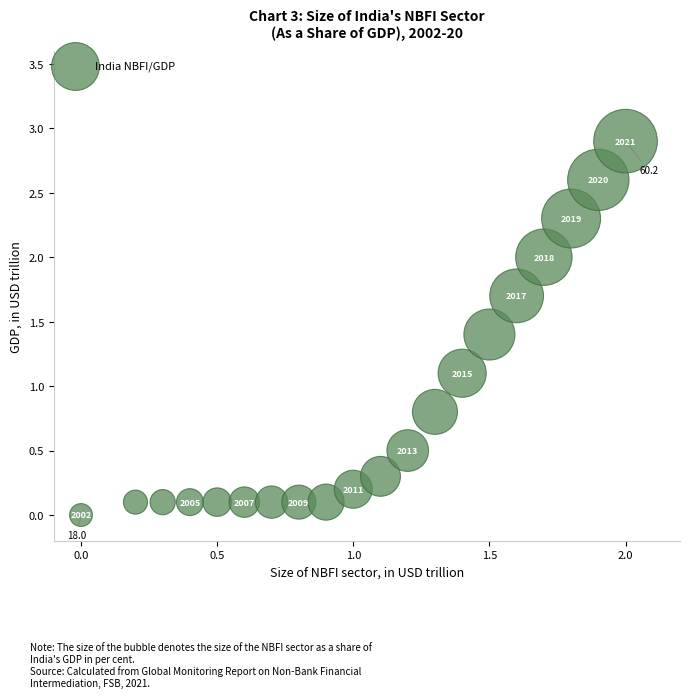

What Y value in the scatter plot is closest to 1?

1.1